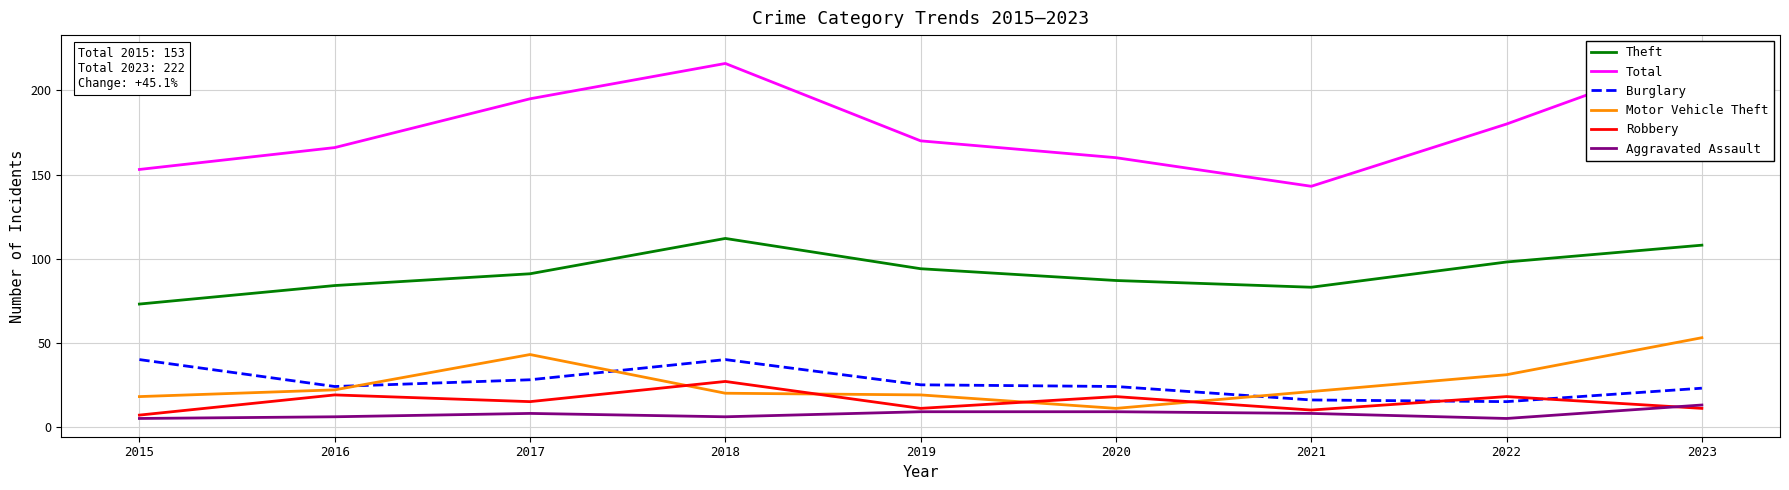

Reading left to right, list all the values displayed in this chart.

Theft: 2015=73	2016=84	2017=91	2018=112	2019=94	2020=87	2021=83	2022=98	2023=108
Total: 2015=153	2016=166	2017=195	2018=216	2019=170	2020=160	2021=143	2022=180	2023=222
Burglary: 2015=40	2016=24	2017=28	2018=40	2019=25	2020=24	2021=16	2022=15	2023=23
Motor Vehicle Theft: 2015=18	2016=22	2017=43	2018=20	2019=19	2020=11	2021=21	2022=31	2023=53
Robbery: 2015=7	2016=19	2017=15	2018=27	2019=11	2020=18	2021=10	2022=18	2023=11
Aggravated Assault: 2015=5	2016=6	2017=8	2018=6	2019=9	2020=9	2021=8	2022=5	2023=13